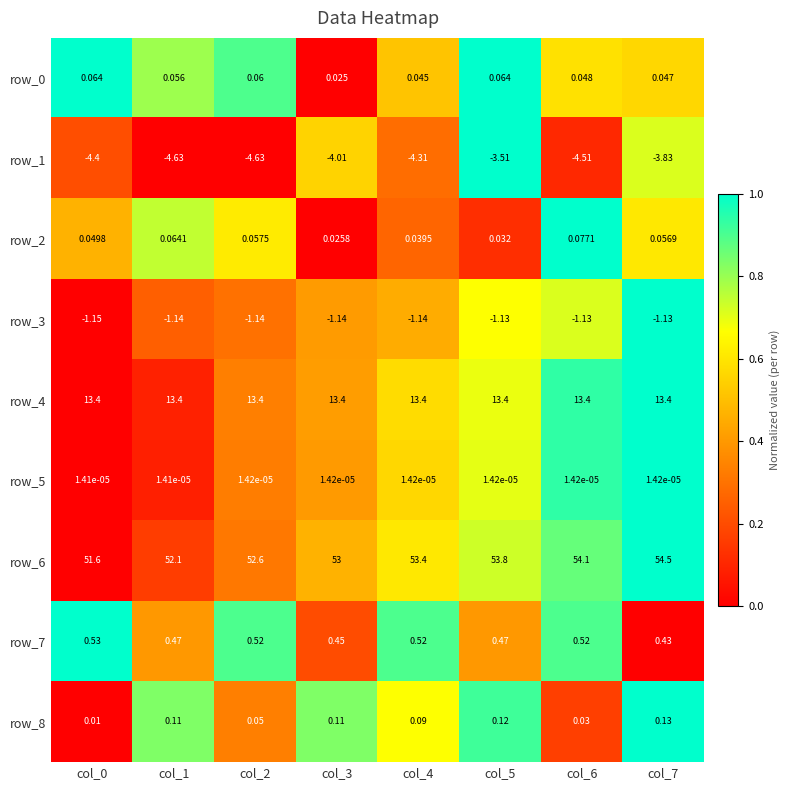

Is the value of row_6 at col_5 greater than the value of row_4 at col_4?

Yes